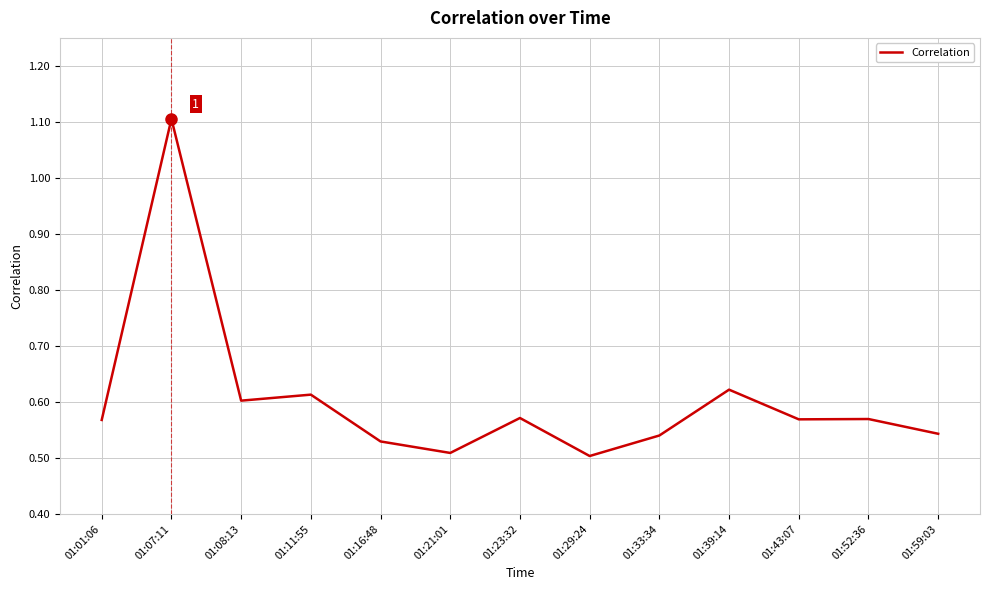

Between 01:16:48 and 01:39:14, which is larger?

01:39:14